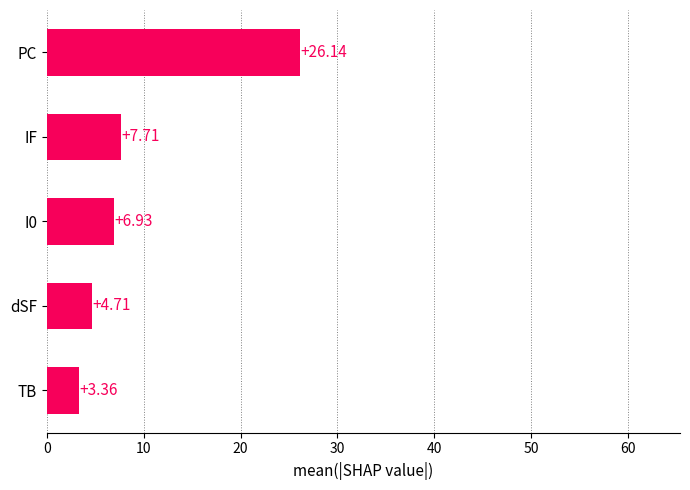

What is the label of the 5th bar from the top?

TB